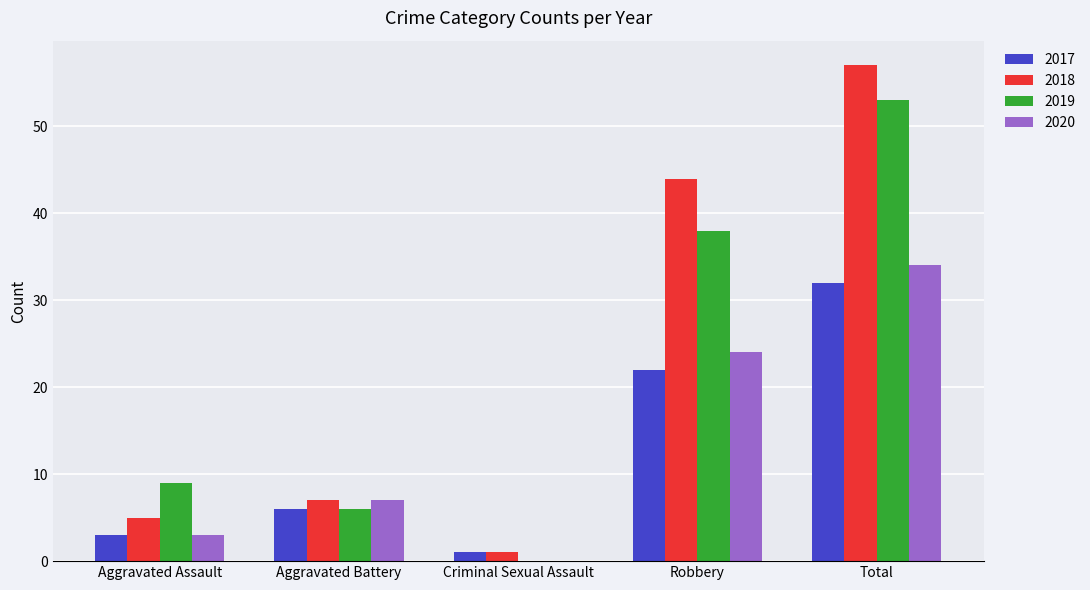

What is the sum of the 2020 values at Aggravated Assault and Total?

37